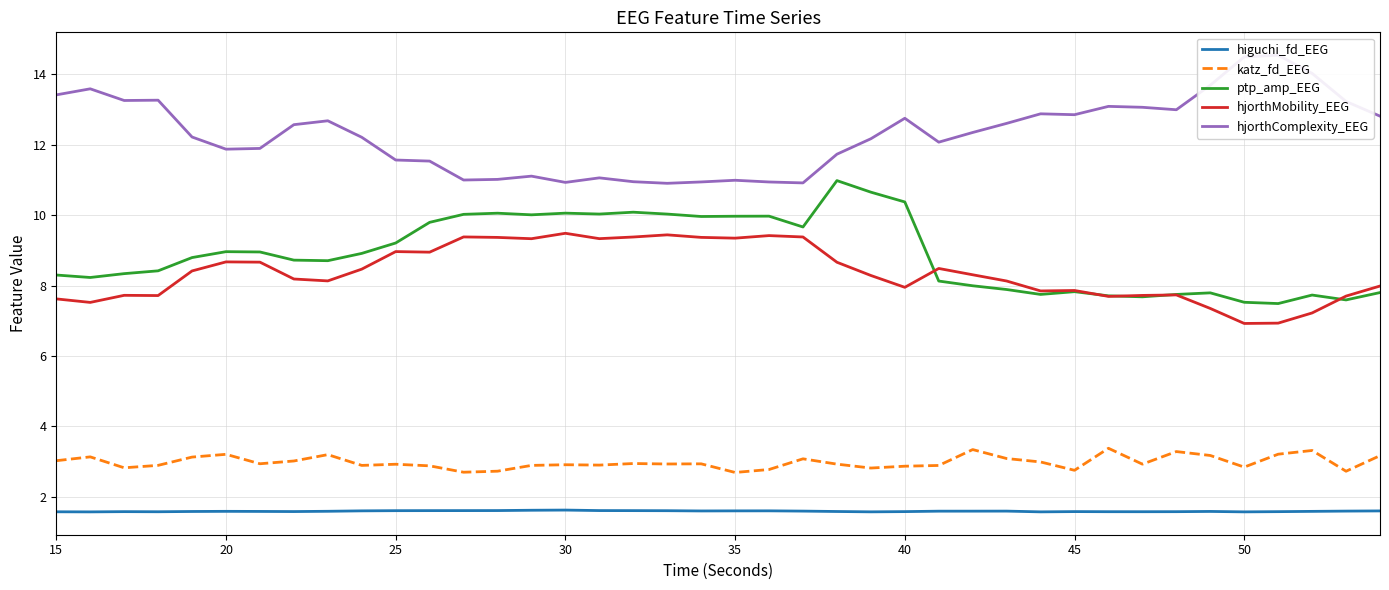

True or false: katz_fd_EEG and hjorthMobility_EEG cross at least once.

False